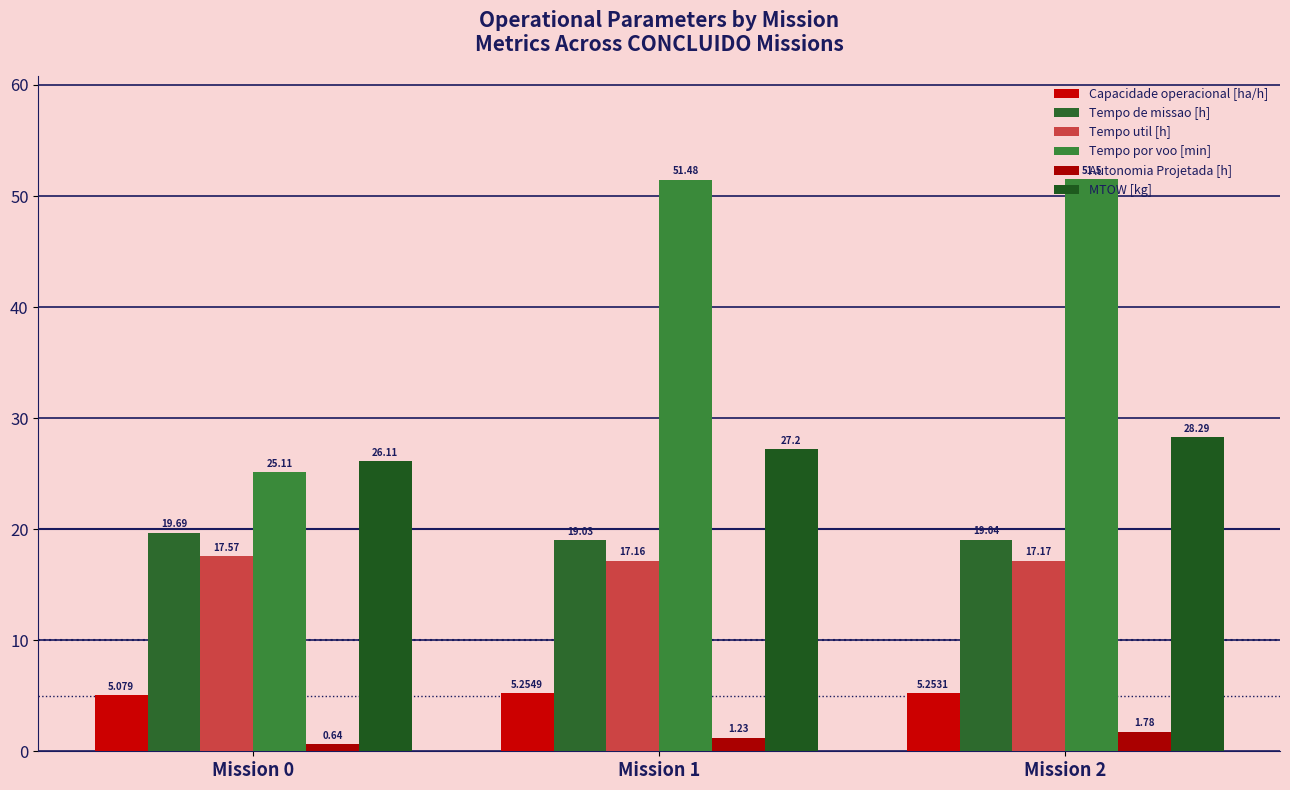

Read the Tempo por voo [min] value at Mission 1.

51.5